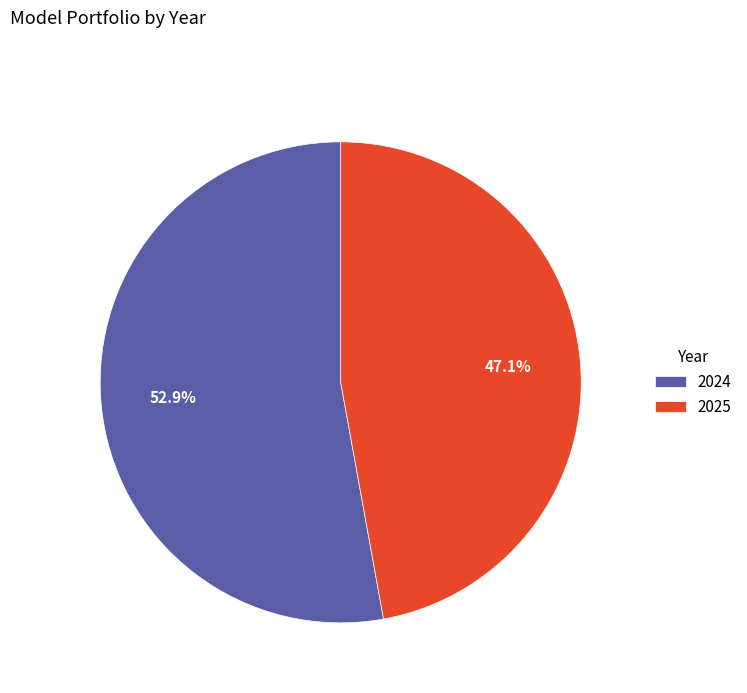

What is the total percentage of 2025 and 2024?

100.0%